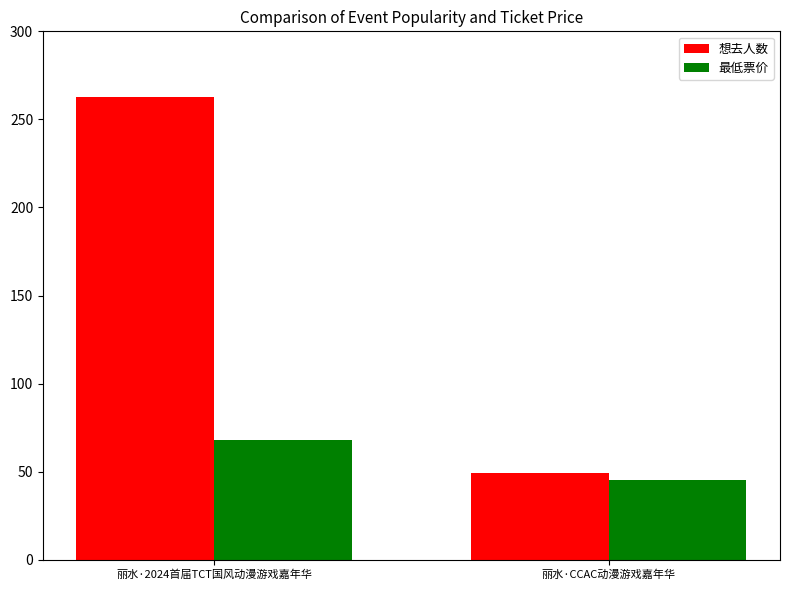

What is the difference between the maximum and minimum values in the 想去人数 series?

214